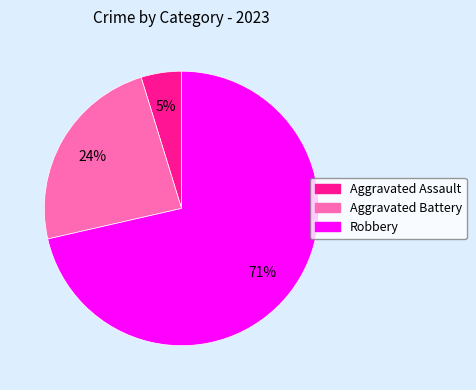

Is there a majority slice in this chart?

Yes